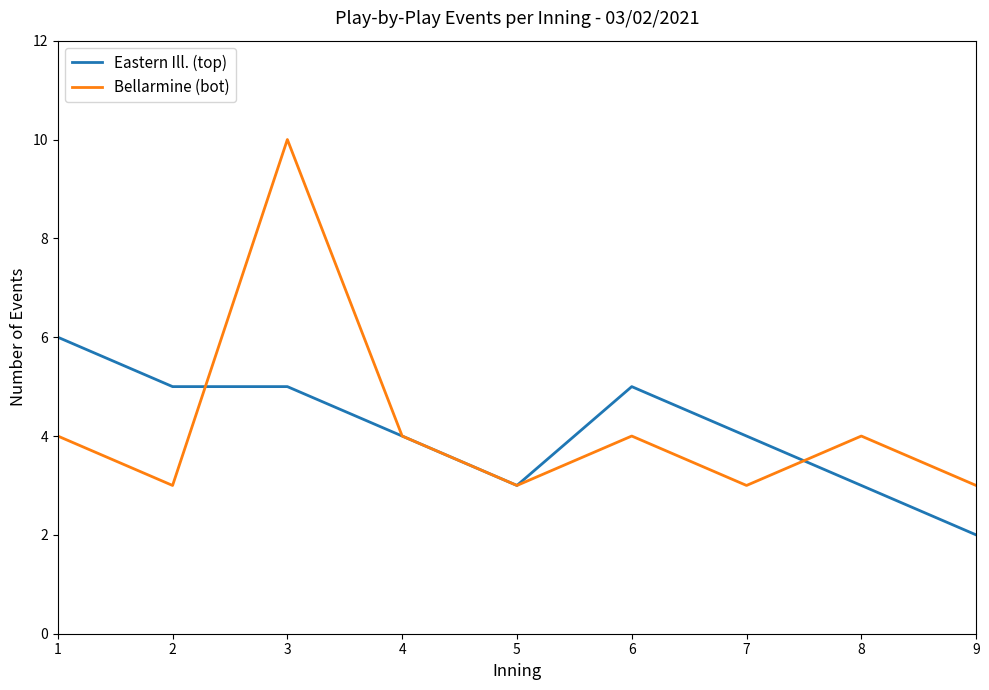

Which series has the largest range (max minus min)?

Bellarmine (bot)